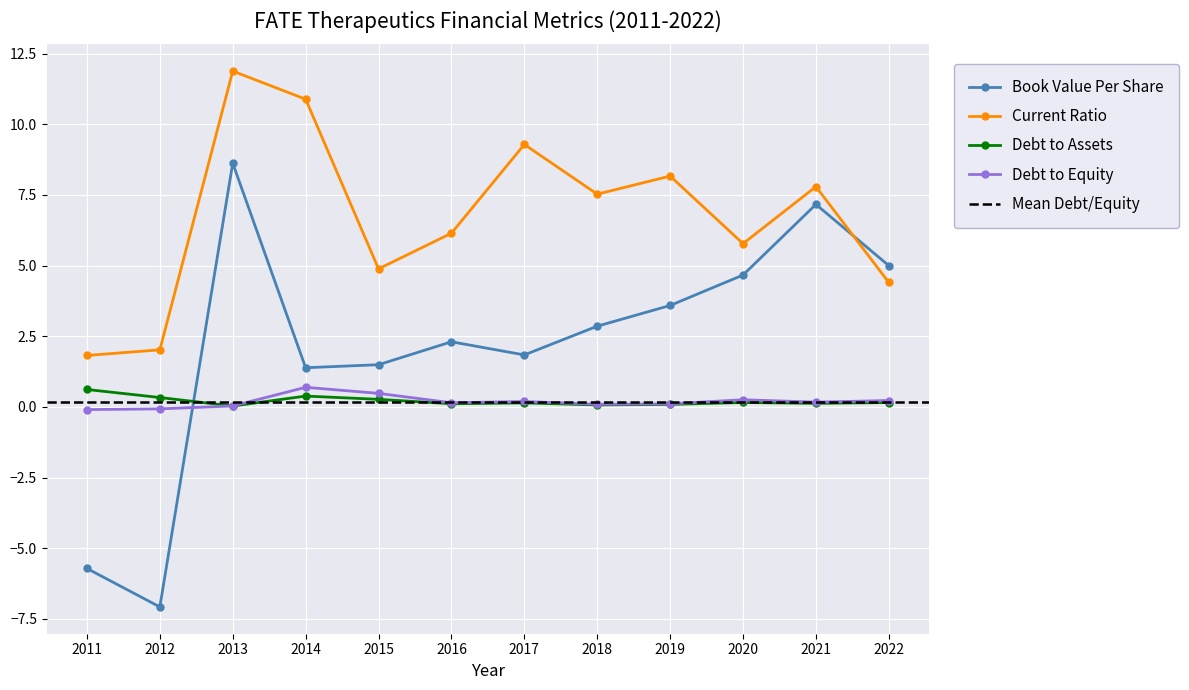

What is the sum of the currentRatio values at 2022 and 2018?

11.9